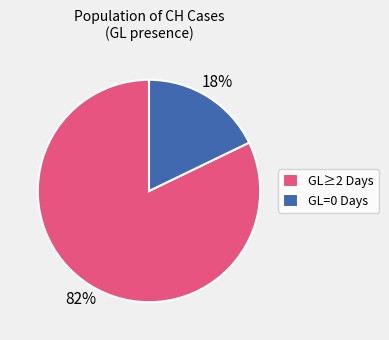

Which category has the smallest portion of the pie?

GL=0 Days